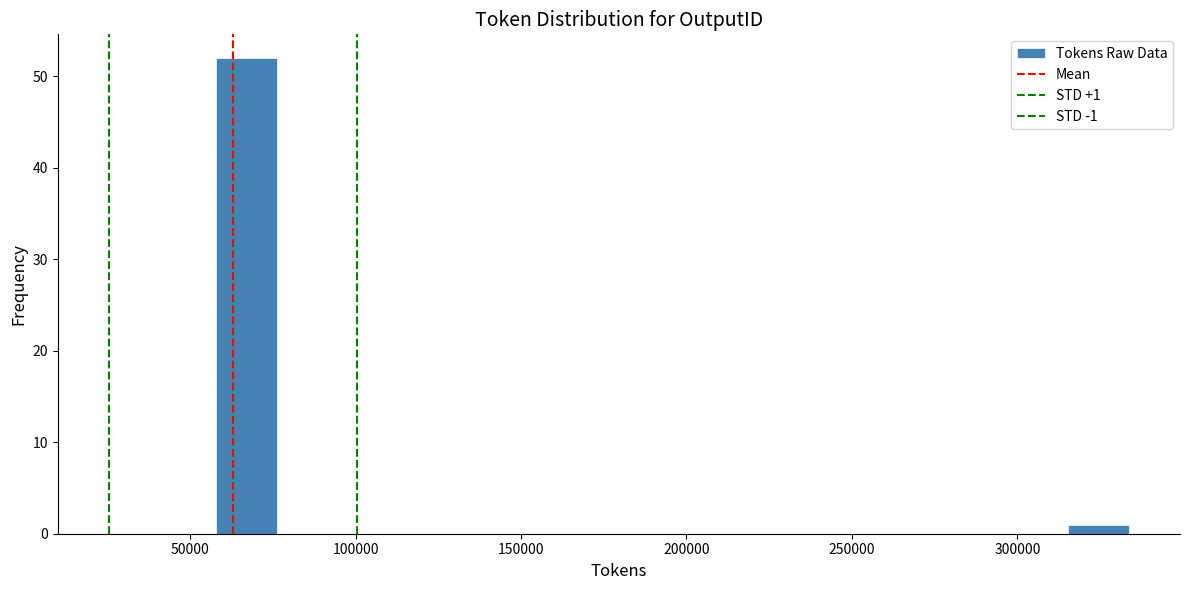

Around what value on the x-axis is the tallest bar? Give the approximate position of its centre, as read against the axis.

65000